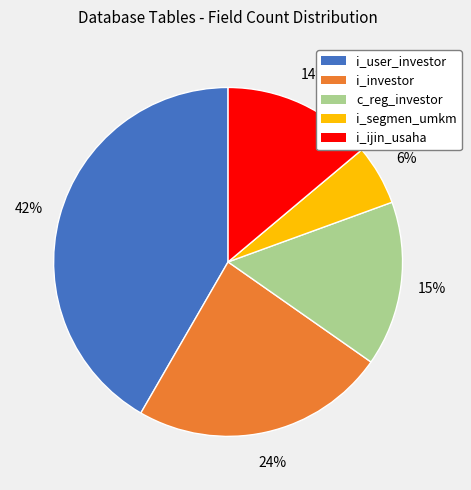

Which slice is the largest?

i_user_investor